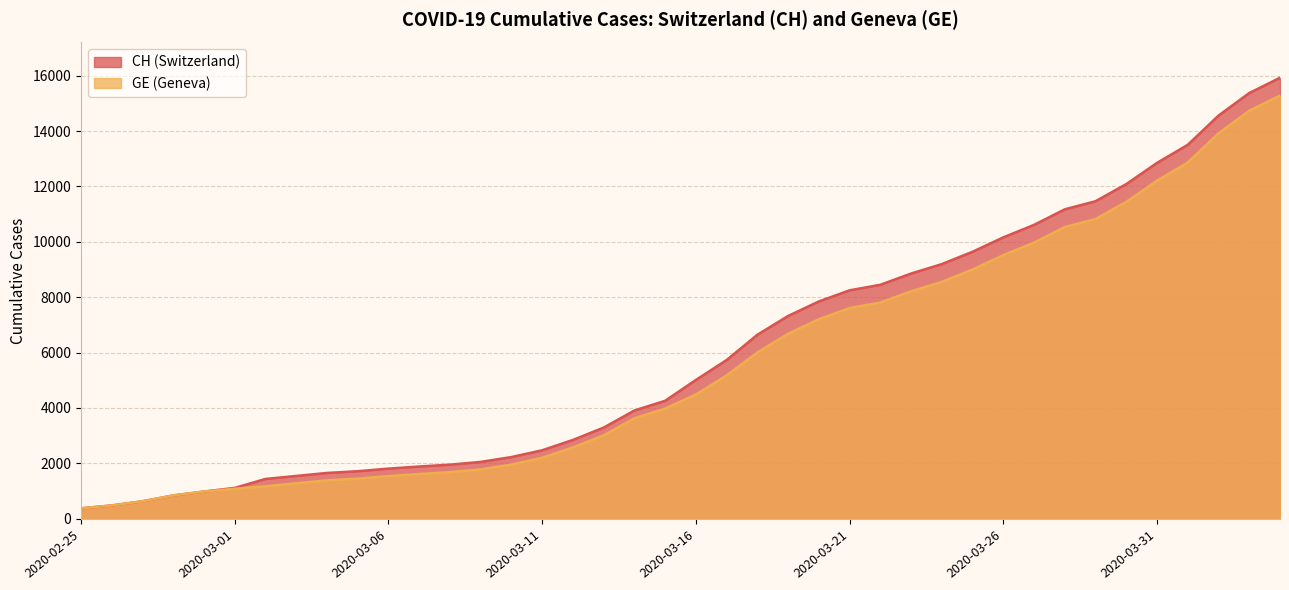

Which series has the largest range (max minus min)?

CH